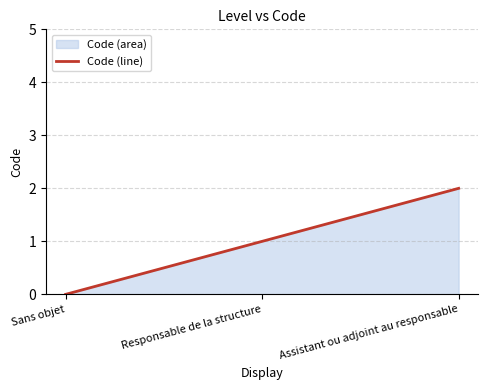

What is the change in value from Sans objet to Assistant ou adjoint au responsable?

+2